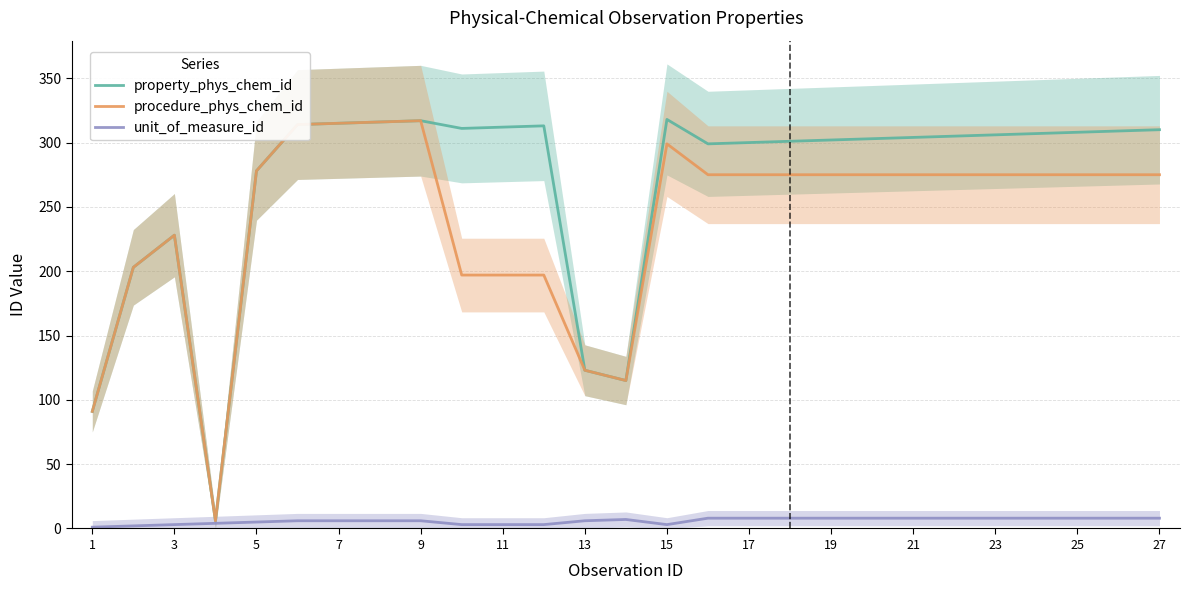

The value of procedure_phys_chem_id at 23 is 468. True or false?

False